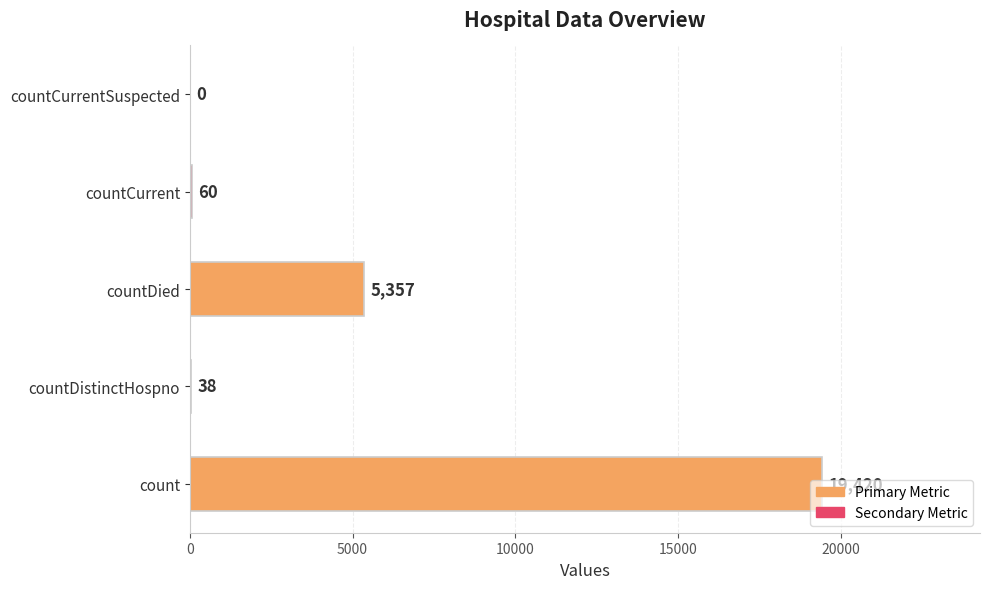

What is the average value?

4975